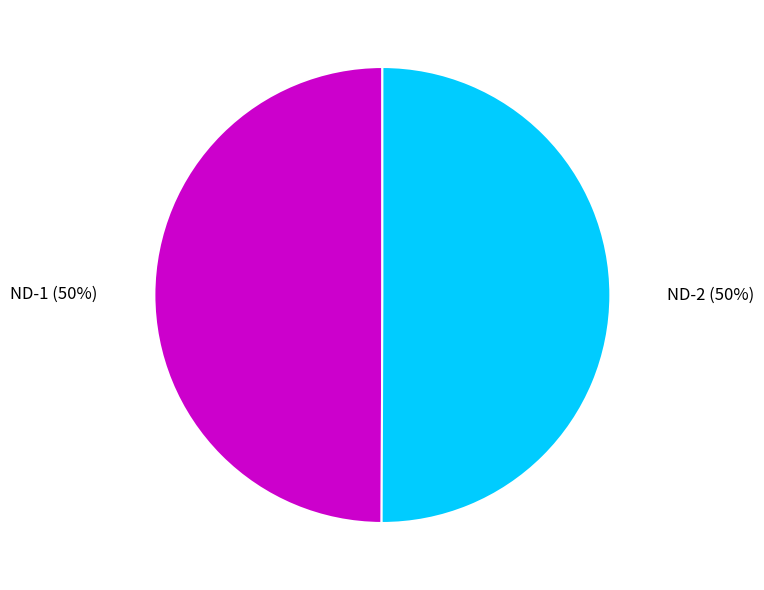

To the nearest percent, what portion does ND-1 represent?

50%